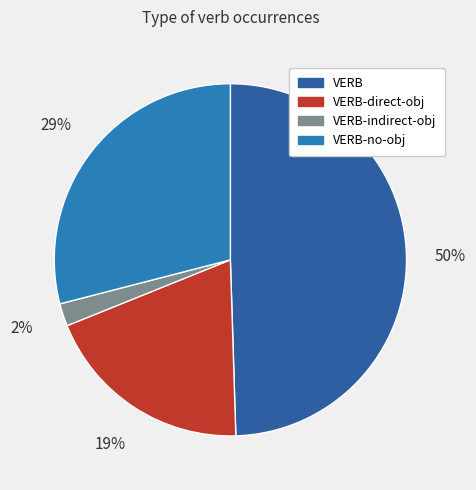

Between VERB and VERB-direct-obj, which is larger?

VERB